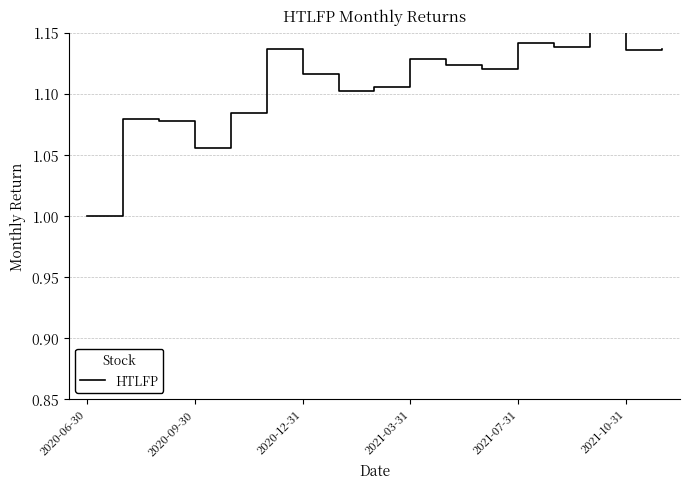

How many values are between 1 and 2?

17